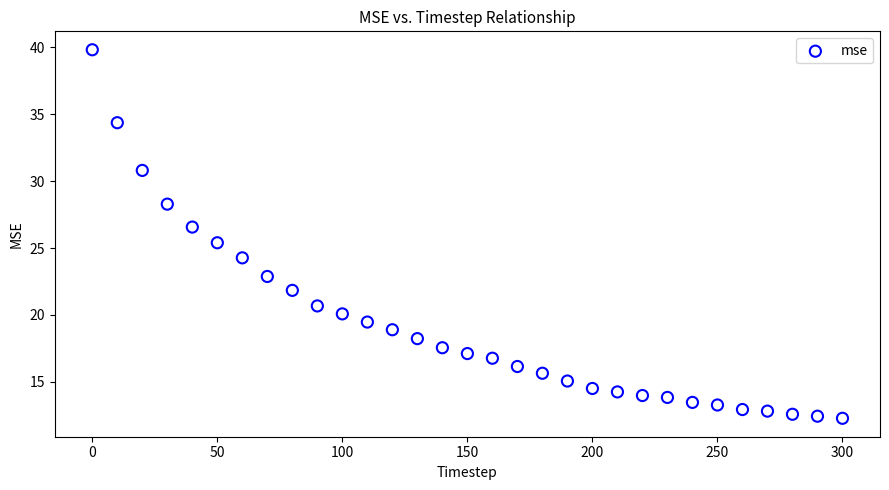

What is the range of X values (max minus min)?

300.0